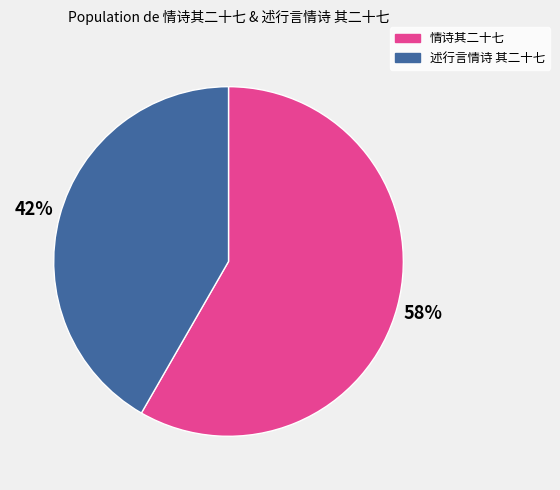

Rank the categories by value from highest to lowest.

情诗其二十七, 述行言情诗 其二十七